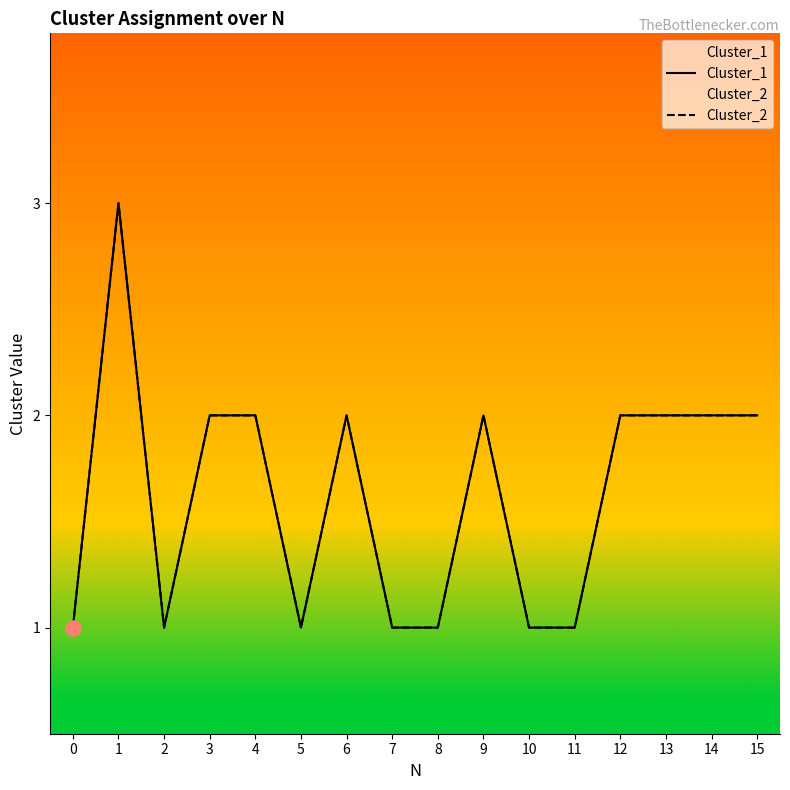

Which series reaches the minimum Y coordinate?

Cluster_1